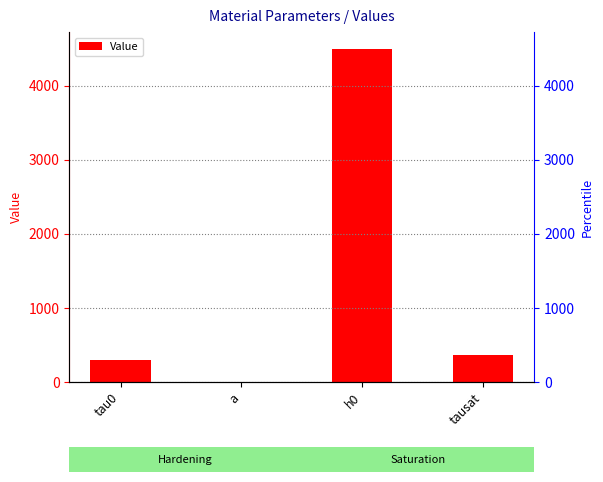

Is it true that the value at h0 is 4500.0?

True